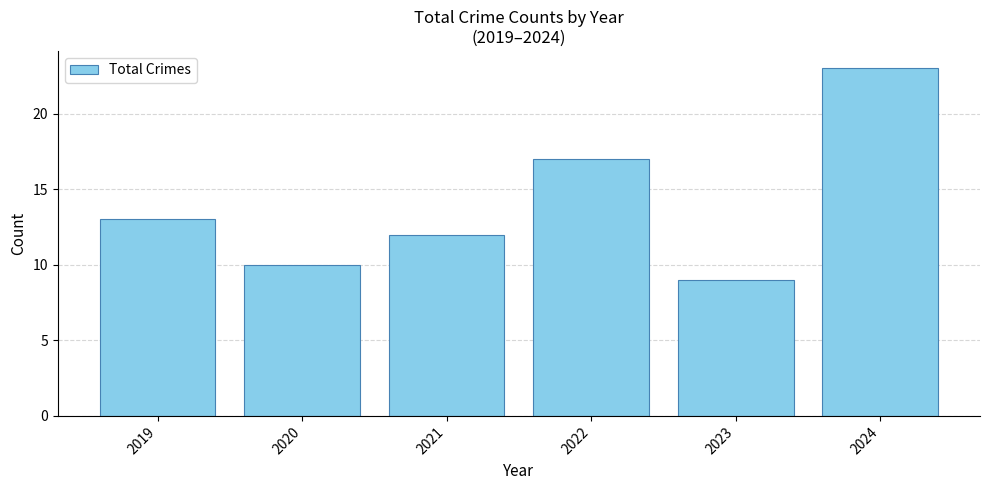

Reading right to left, what are all the values shown in this chart?

2024=23	2023=9	2022=17	2021=12	2020=10	2019=13